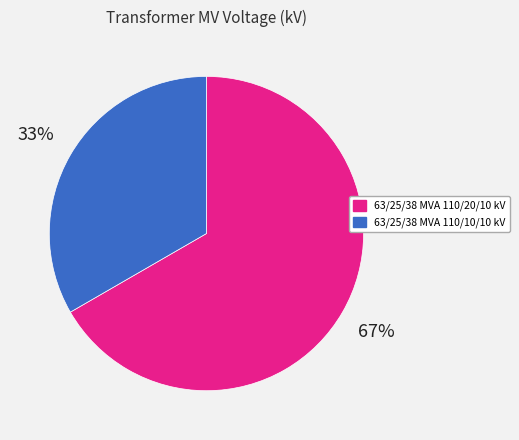

To the nearest percent, what is the combined percentage of 63/25/38 MVA 110/10/10 kV and 63/25/38 MVA 110/20/10 kV?

100%